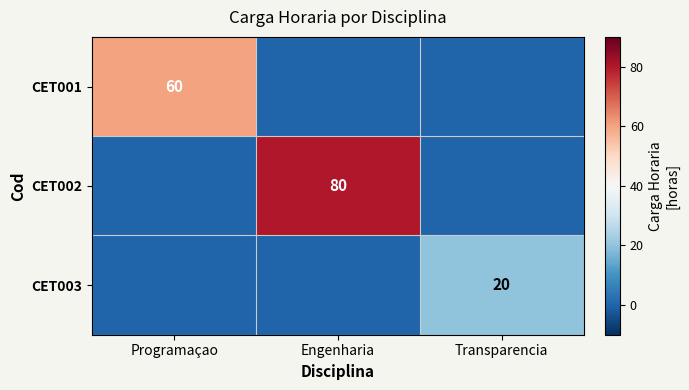

The CET001 series shows 60 at Programaçao. True or false?

True